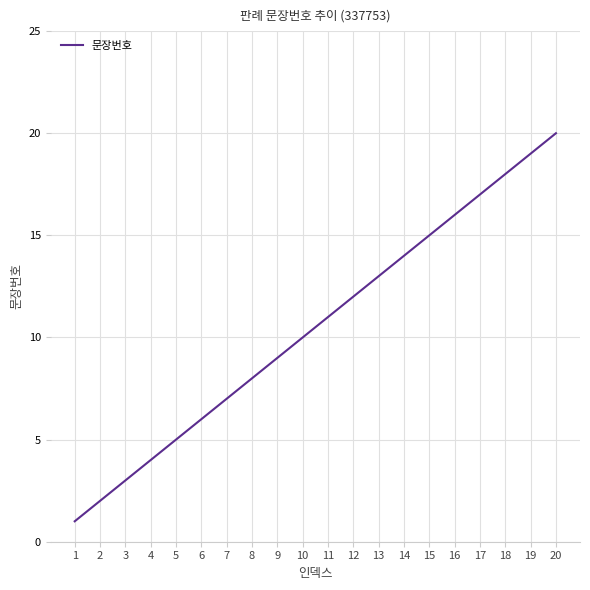

The chart shows a value of 2 at 2. True or false?

True